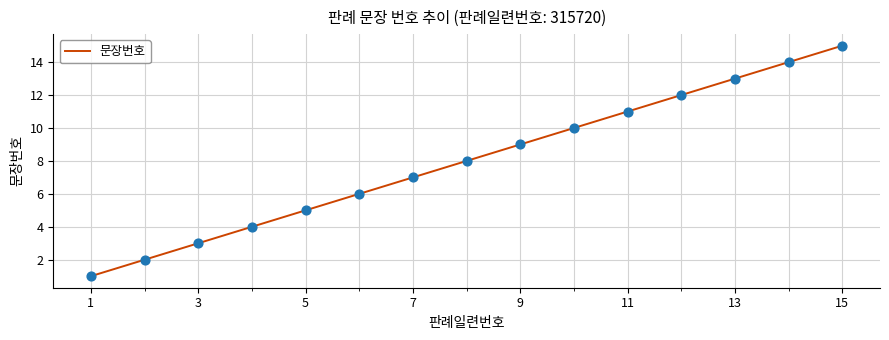

What is the greatest value displayed?

15